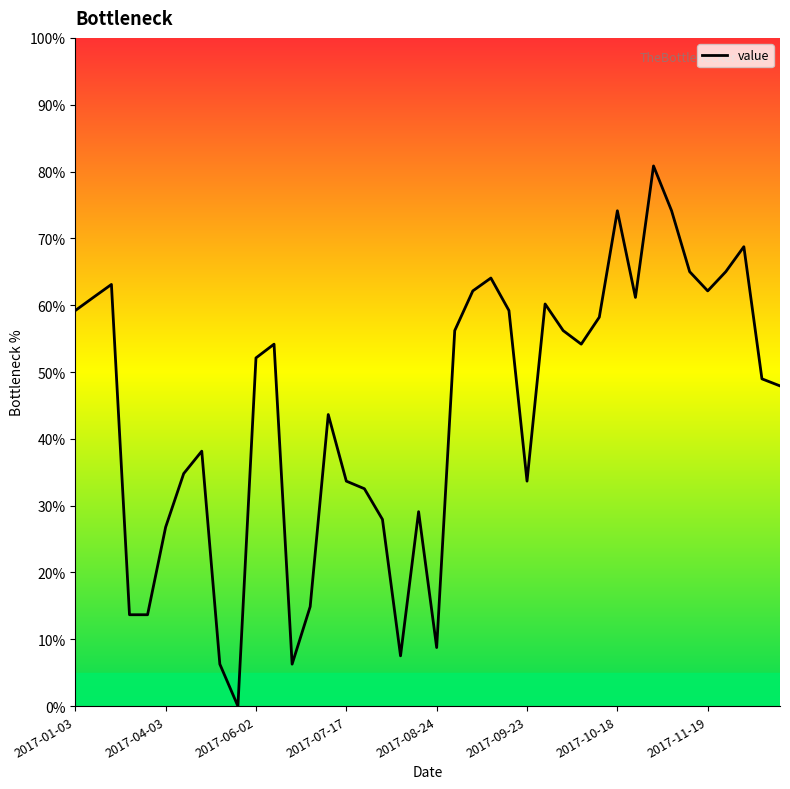

How many values are above zero?

39